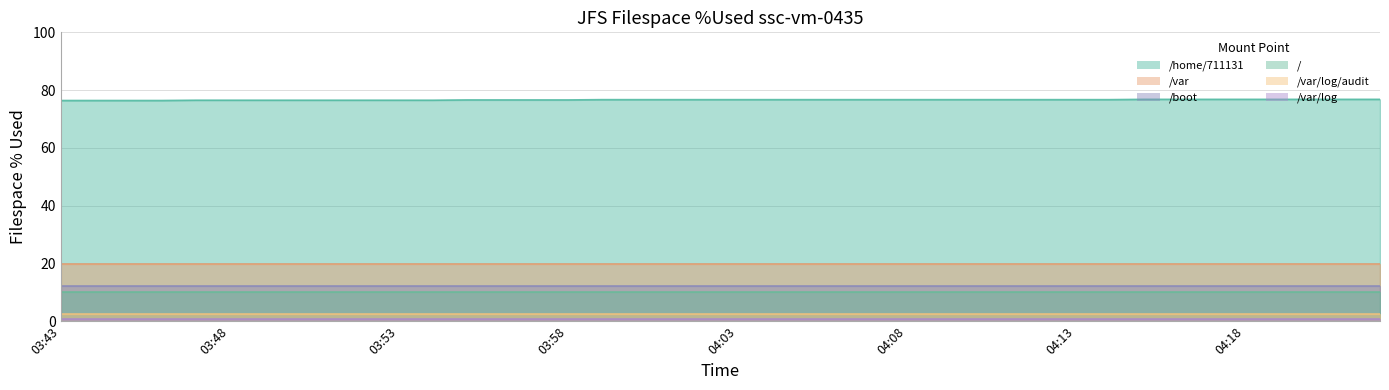

True or false: /var/log and /boot cross at least once.

False